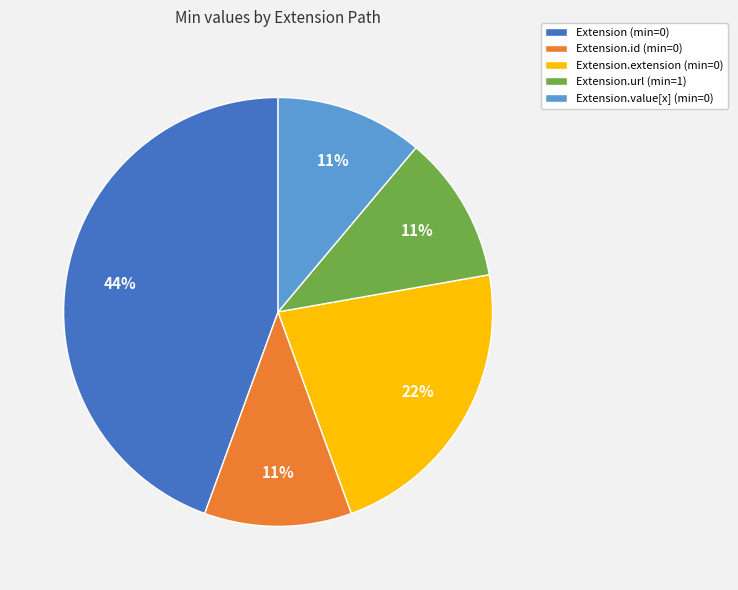

Between Extension.value[x] (min=0) and Extension.extension (min=0), which is larger?

Extension.extension (min=0)